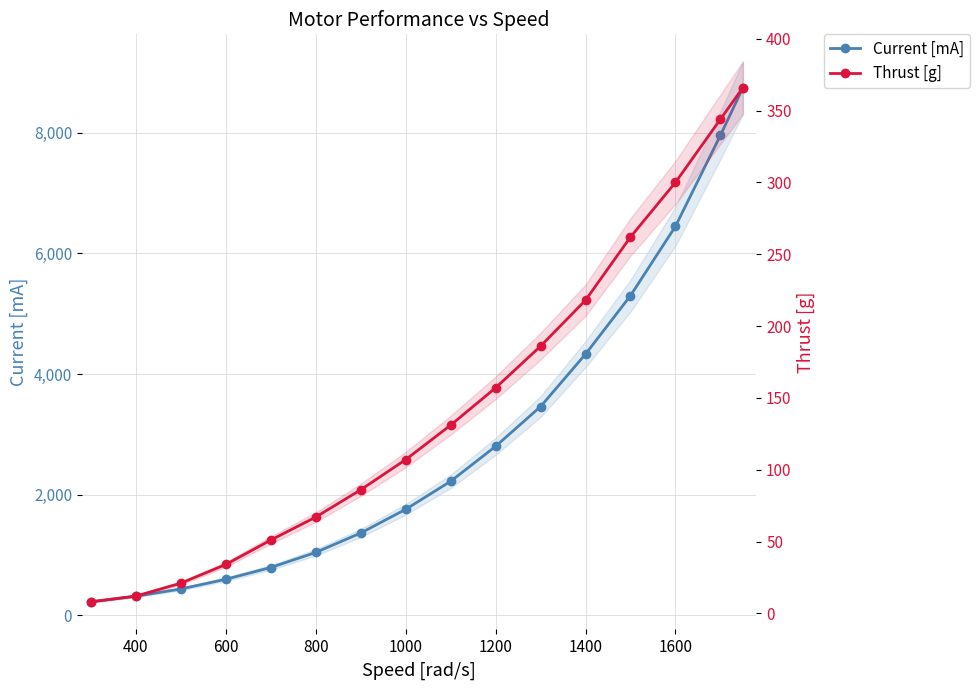

How many lines are shown in the chart?

2